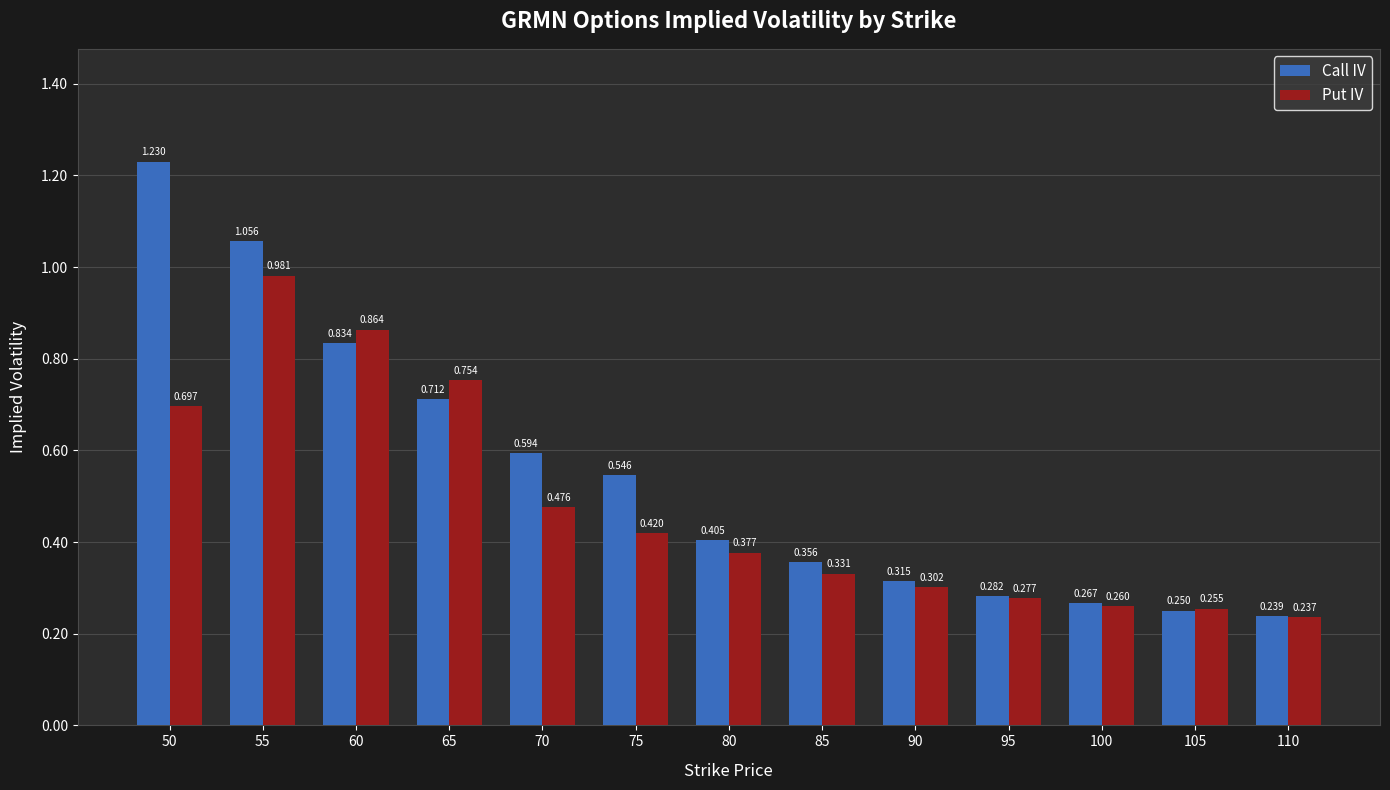

Which series has the widest spread of values?

Call IV